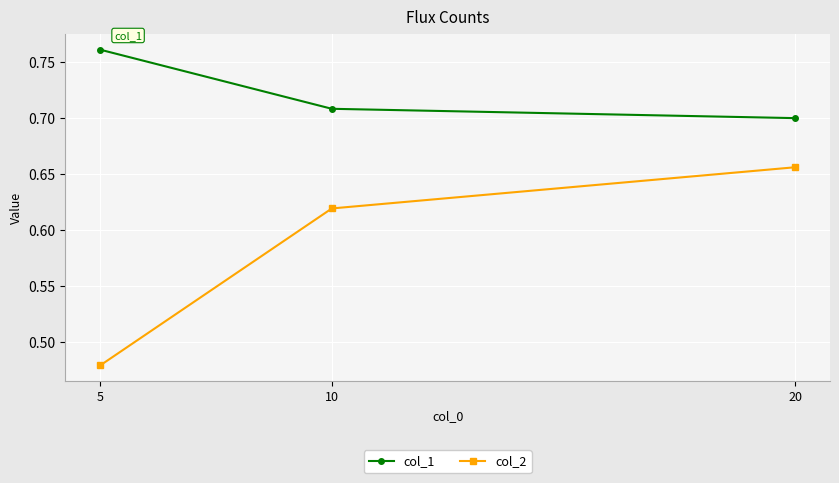

Between 10 and 20, which series saw the biggest shift?

col_2